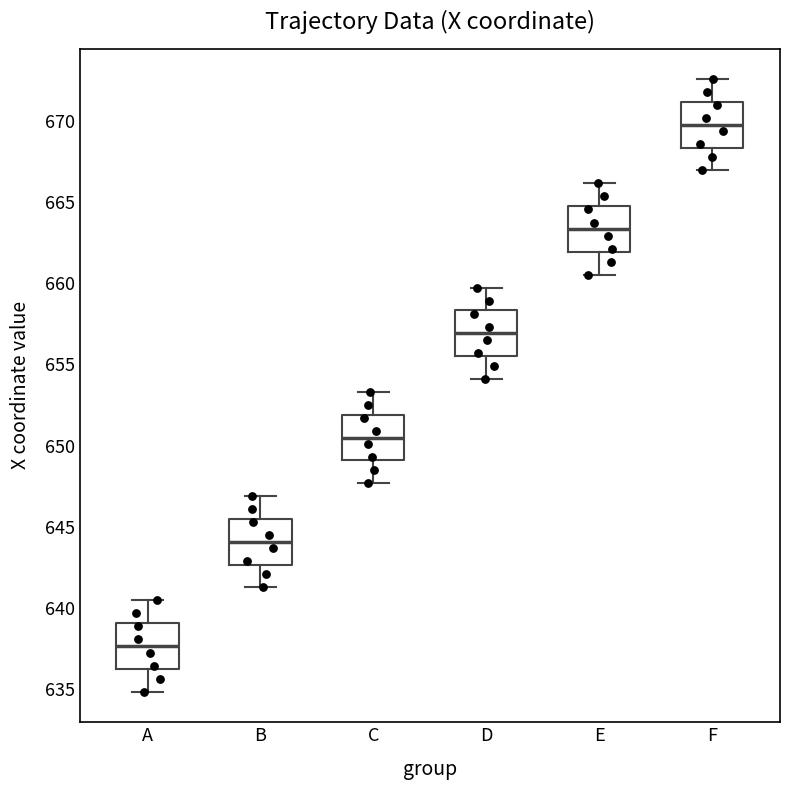

Reading left to right, transcribe this box plot: for each box, give where its median line is, the range the box spans, and where its two whiskers end, as read against the y-axis. The values are not printed on the chart, so give them approximately, as read against the axis.

A: median 637.5, box 636.0 to 639.0, whiskers 635.0 to 640.5
B: median 644.0, box 642.5 to 645.5, whiskers 641.5 to 647.0
C: median 650.5, box 649.0 to 652.0, whiskers 647.5 to 653.5
D: median 657.0, box 655.5 to 658.5, whiskers 654.0 to 659.5
E: median 663.5, box 662.0 to 665.0, whiskers 660.5 to 666.0
F: median 670.0, box 668.5 to 671.0, whiskers 667.0 to 672.5